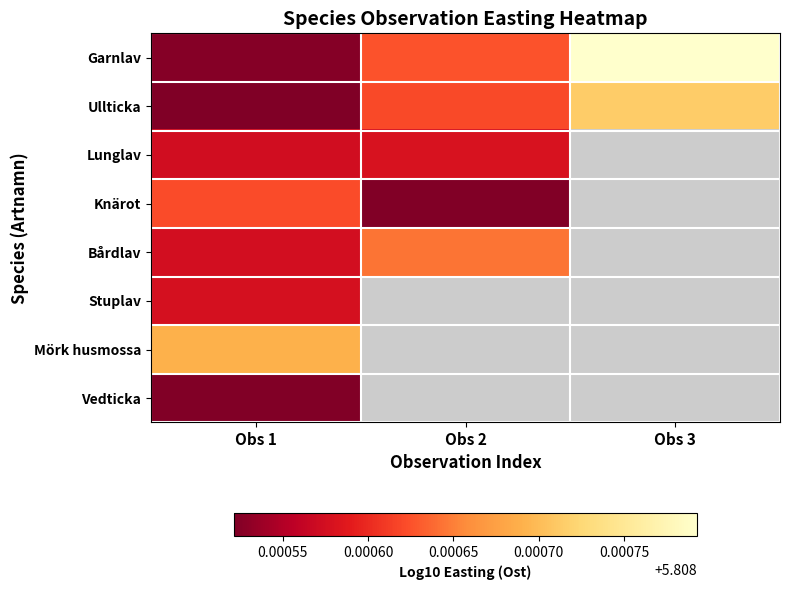

What value does the Garnlav series have at Obs 1?

5.8